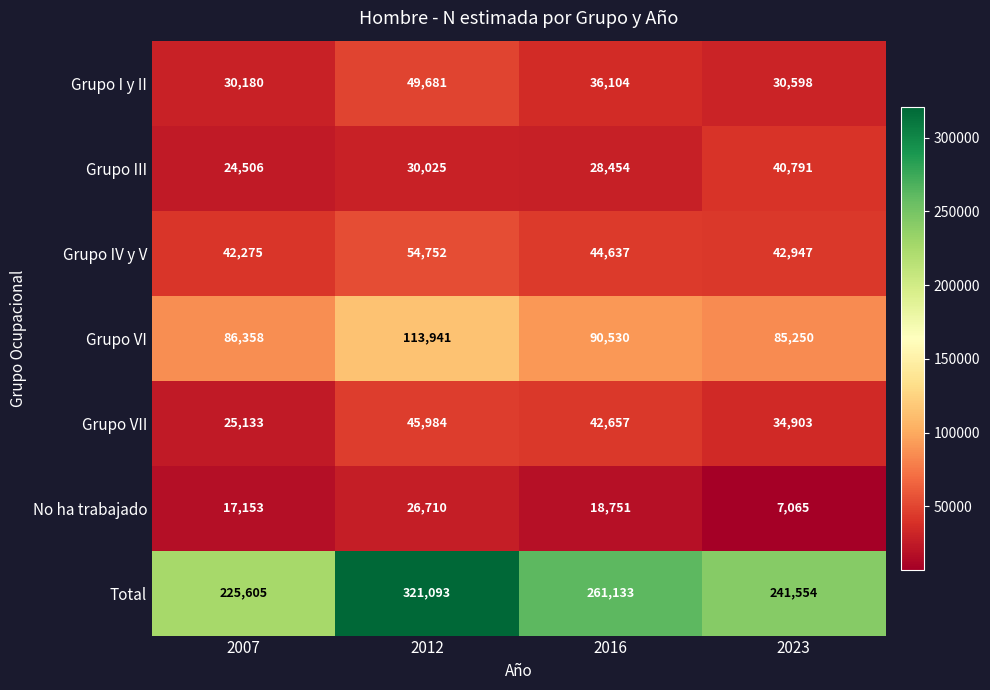

Which category has the lowest value across all series?

2023